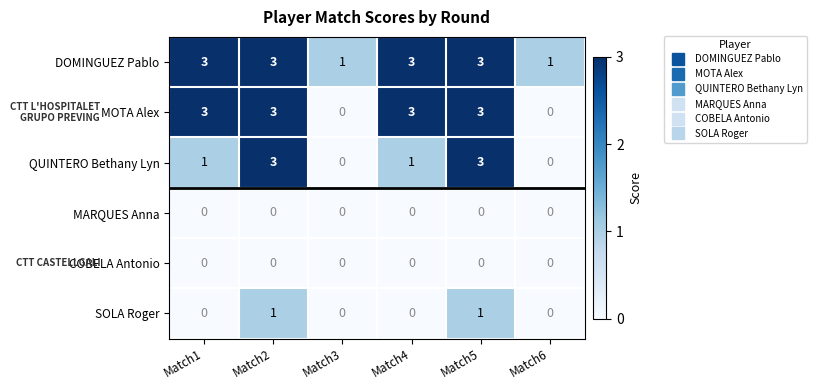

What is the difference between the highest and lowest values at Match1?

3